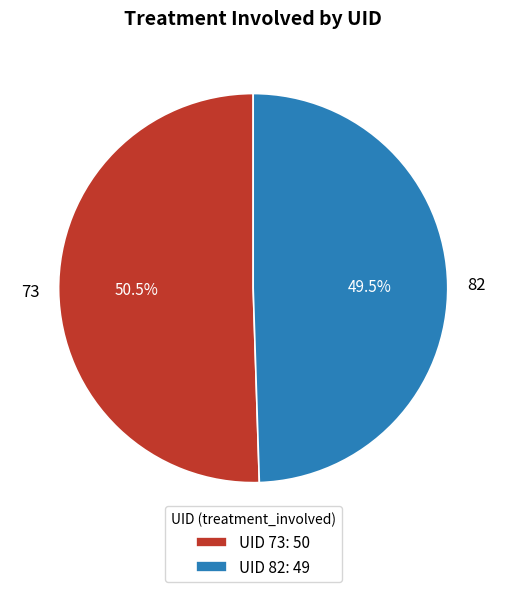

What is the smallest slice in the pie chart?

82